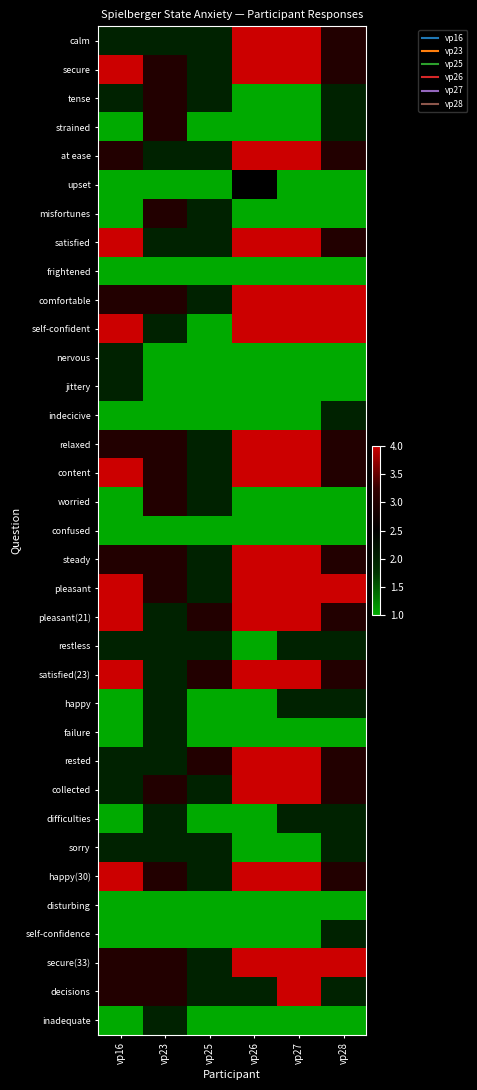

True or false: self-confident has a value of 5.4 at vp28.

False